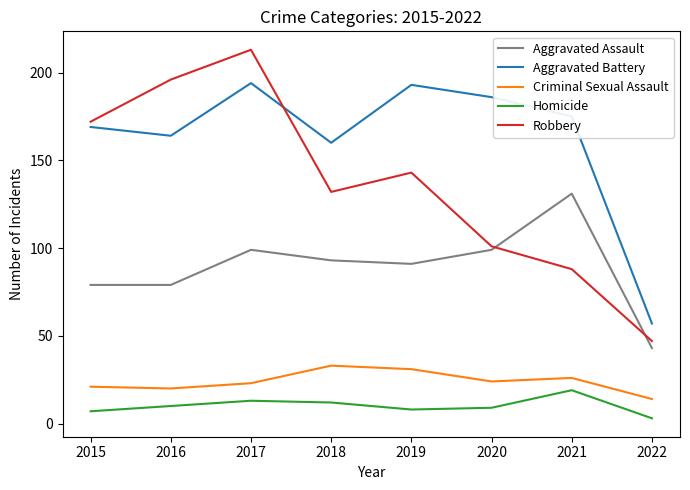

Does the chart display data point markers on the line(s)?

No